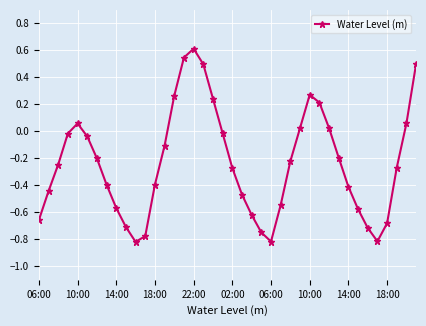

What is the difference between the second highest and minimum values?

1.4